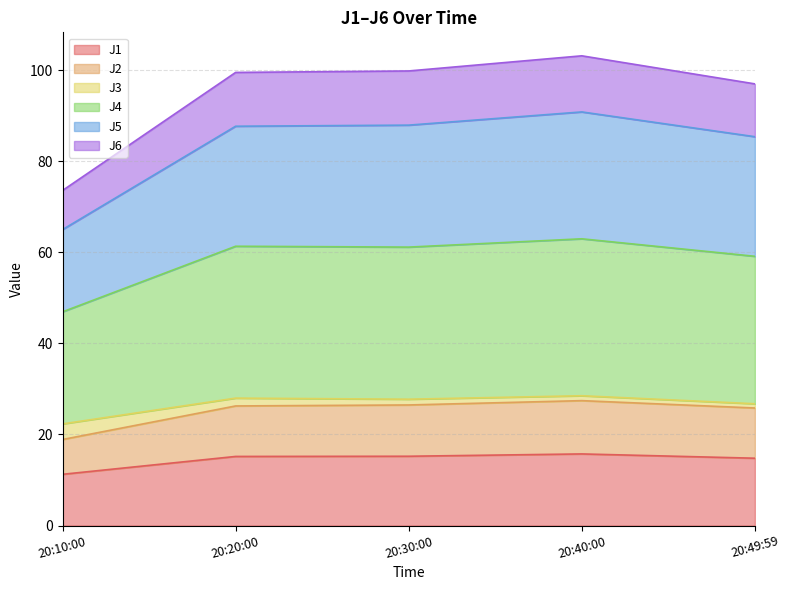

What is the total value across all series at 20:10:00?

73.6